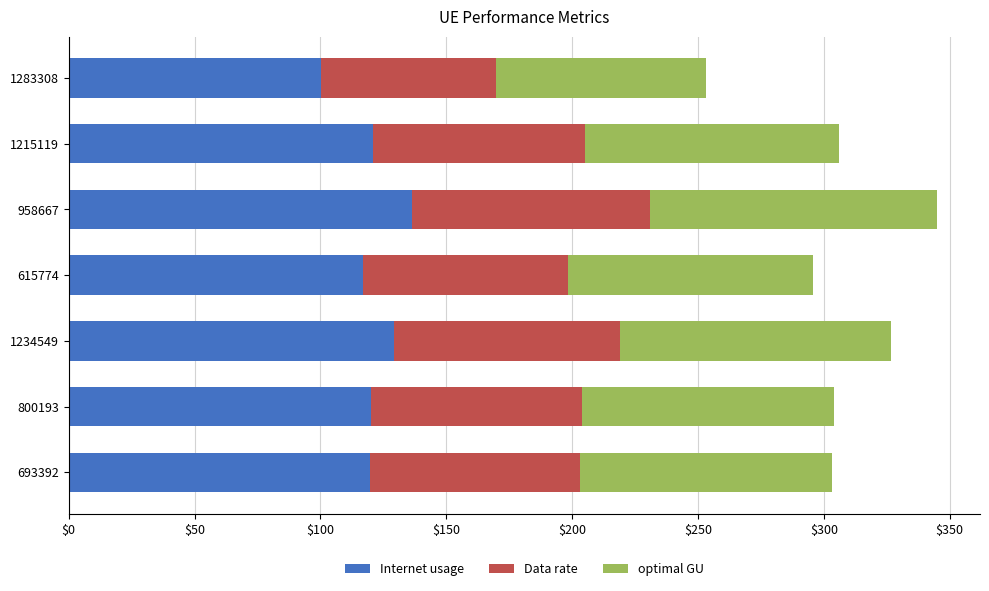

How many data points does each series have?

7